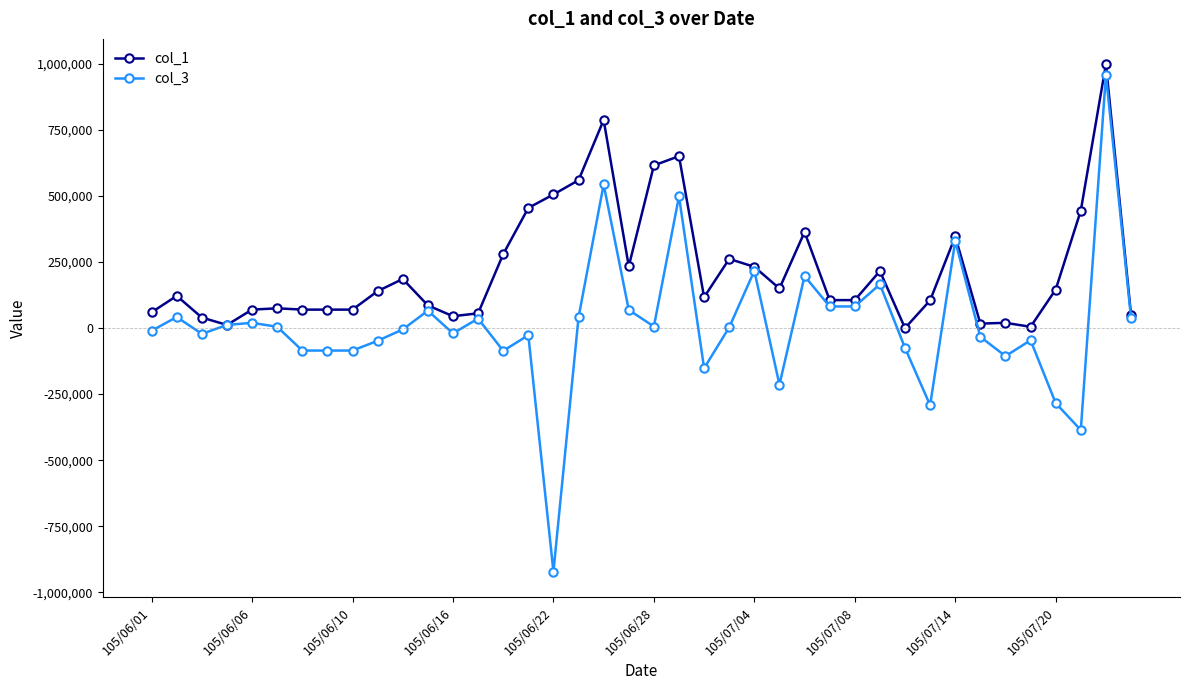

Which series has the widest spread of values?

col_3